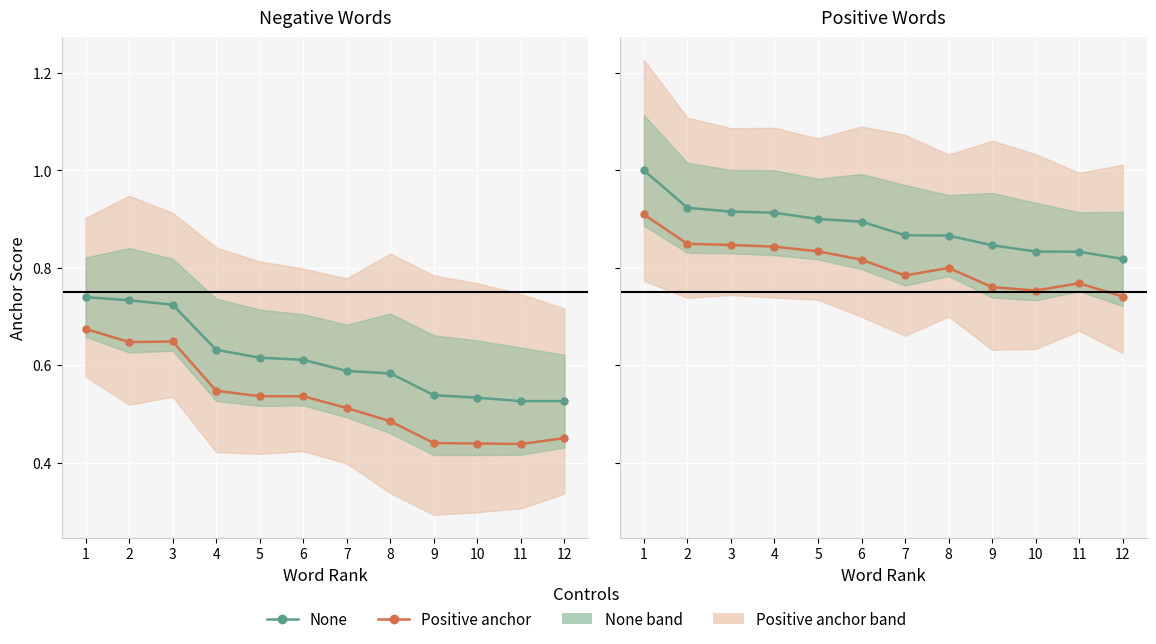

List the labels in order of None value, smallest first.

12, 11, 10, 9, 8, 7, 6, 5, 4, 3, 2, 1